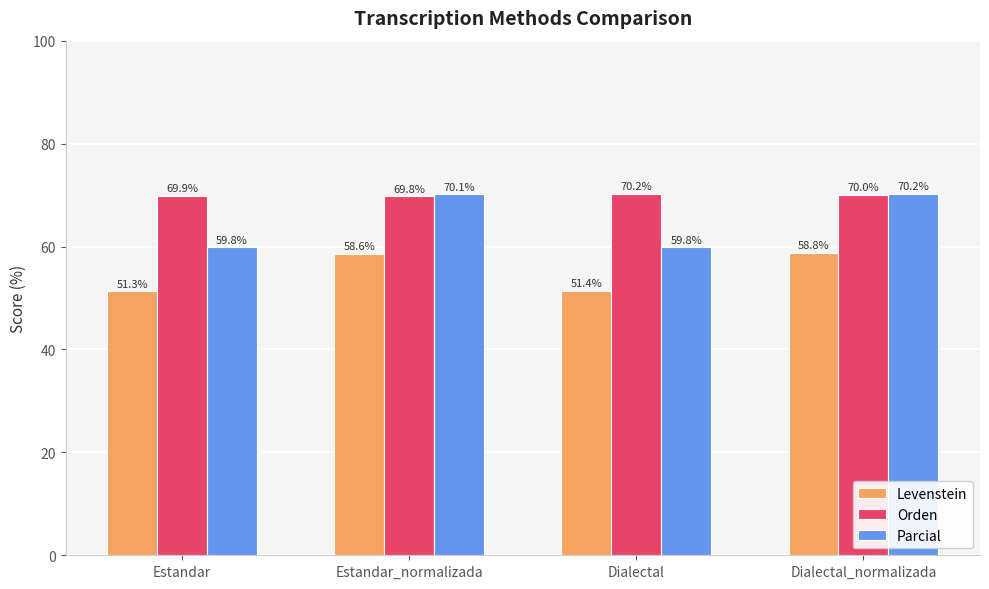

True or false: Orden has a value of 69.9 at Estandar.

True